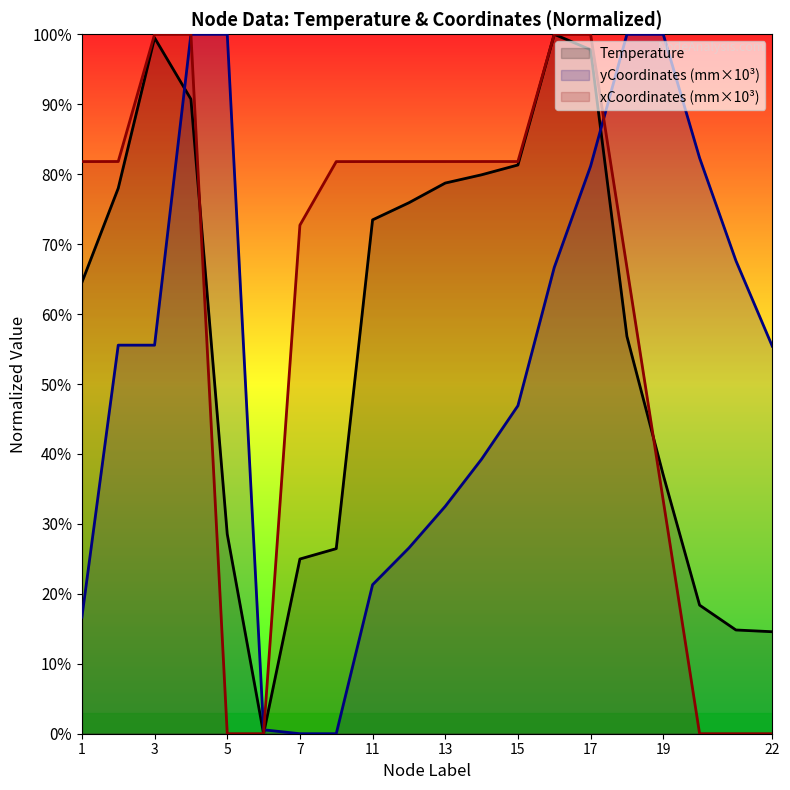

What is the value of the Temperature point at the 16th from the left?

56.8